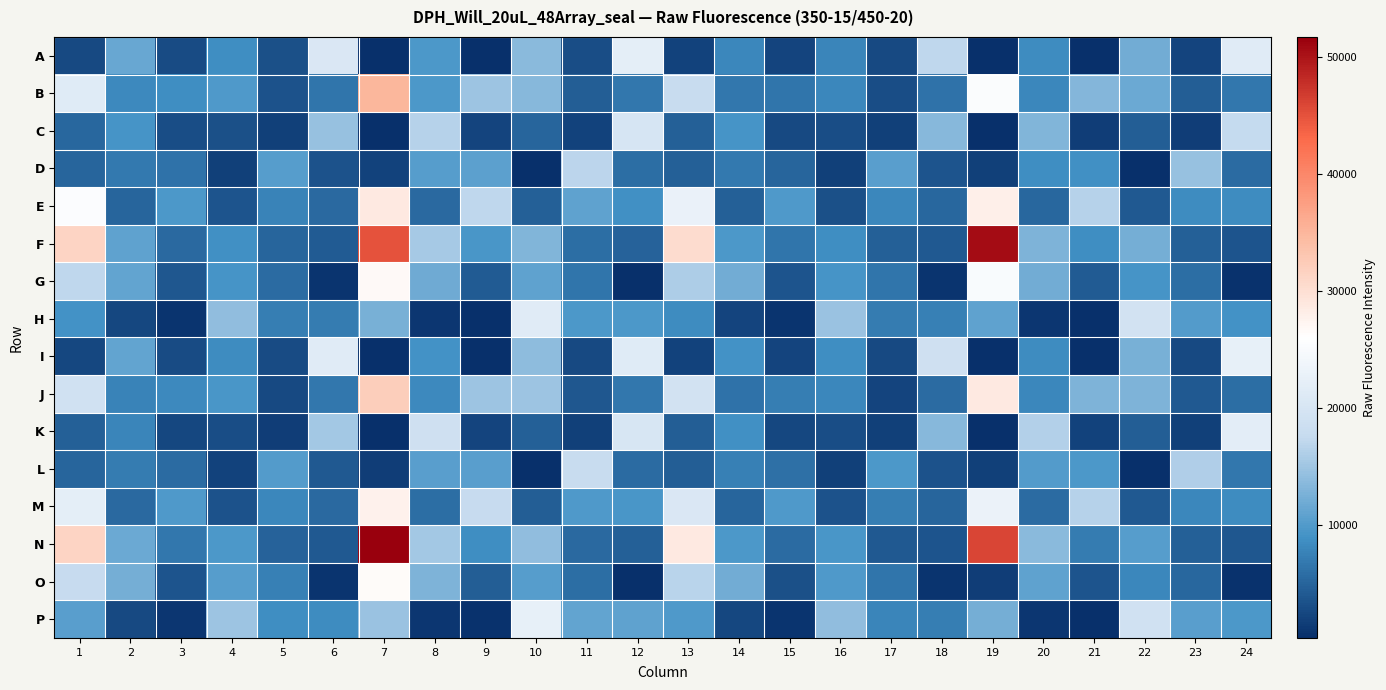

Reading right to left, what are all the values shown in this chart?

A: 24=21542	23=2319	22=12155	21=490	20=8560	19=362	18=17060	17=2591	16=7873	15=2240	14=8133	13=2057	12=22105	11=2969	10=13769	9=429	8=9644	7=376	6=20583	5=3227	4=8672	3=2759	2=11417	1=2567
B: 24=6689	23=4415	22=11765	21=13359	20=8091	19=25397	18=6269	17=3027	16=8171	15=6563	14=6746	13=17823	12=6737	11=4561	10=13494	9=14797	8=9669	7=34894	6=6564	5=3421	4=9805	3=8634	2=8302	1=21272
C: 24=17585	23=1735	22=4454	21=1673	20=13030	19=505	18=13533	17=1761	16=3059	15=2642	14=9341	13=4596	12=19883	11=2014	10=5065	9=2207	8=16575	7=490	6=14584	5=1821	4=3307	3=2994	2=9249	1=5354
D: 24=5566	23=14556	22=494	21=8909	20=8754	19=1760	18=3650	17=10534	16=1948	15=5079	14=6843	13=4675	12=5829	11=16871	10=448	9=10602	8=10319	7=2126	6=3492	5=10306	4=1892	3=6271	2=6939	1=5062
E: 24=8529	23=8534	22=4022	21=16435	20=5282	19=28021	18=5250	17=8007	16=3172	15=9896	14=4658	13=22891	12=8898	11=10892	10=4683	9=17095	8=5507	7=28684	6=5407	5=7742	4=3744	3=9632	2=5147	1=25475
F: 24=3698	23=4744	22=12262	21=8696	20=12907	19=50679	18=4055	17=4756	16=8593	15=6541	14=9631	13=30423	12=4946	11=5895	10=13166	9=9547	8=15557	7=45079	6=4214	5=4971	4=8780	3=5552	2=10918	1=31324
G: 24=596	23=5805	22=9280	21=4175	20=12175	19=25130	18=819	17=6533	16=9214	15=3563	14=12169	13=15822	12=521	11=6437	10=10895	9=4320	8=11984	7=26824	6=777	5=5715	4=9354	3=3942	2=10990	1=17012
H: 24=9134	23=10013	22=19371	21=479	20=1030	19=10893	18=7479	17=7039	16=14704	15=761	14=2325	13=8496	12=9629	11=9596	10=21597	9=502	8=1061	7=12447	6=7083	5=7276	4=14083	3=772	2=2465	1=9098
I: 24=22520	23=2658	22=12452	21=478	20=8395	19=349	18=18956	17=2700	16=8612	15=2209	14=9143	13=2086	12=21239	11=2623	10=13885	9=510	8=9065	7=376	6=21558	5=2928	4=8435	3=2769	2=10990	1=2469
J: 24=5869	23=4033	22=12848	21=12933	20=8034	19=28797	18=5624	17=2312	16=8057	15=7315	14=6219	13=19314	12=6717	11=3887	10=14862	9=14801	8=8199	7=32093	6=6736	5=2577	4=9528	3=8363	2=7641	1=19097
K: 24=21946	23=1912	22=4433	21=1979	20=16300	19=434	18=13407	17=1827	16=3117	15=2536	14=8861	13=4444	12=20053	11=1895	10=4570	9=2183	8=18835	7=449	6=15324	5=1683	4=3049	3=2460	2=7827	1=4683
L: 24=6575	23=16086	22=524	21=9777	20=9991	19=1799	18=3477	17=9745	16=1790	15=6166	14=7414	13=4428	12=5715	11=17866	10=505	9=10432	8=10436	7=1708	6=4011	5=10157	4=2038	3=5676	2=7034	1=5024
M: 24=8541	23=7999	22=4021	21=16513	20=5617	19=23130	18=5156	17=7343	16=3382	15=9949	14=5093	13=20564	12=9410	11=9881	10=4496	9=17700	8=5952	7=27803	6=5493	5=7998	4=3519	3=9895	2=5489	1=22039
N: 24=3813	23=4727	22=10266	21=7020	20=13715	19=46033	18=3611	17=4143	16=9402	15=5574	14=9700	13=28711	12=4677	11=5440	10=14163	9=8692	8=15238	7=51715	6=4134	5=4838	4=9675	3=6644	2=11692	1=31313
O: 24=578	23=5190	22=8108	21=3732	20=10921	19=1591	18=840	17=6428	16=9889	15=3296	14=12075	13=16607	12=541	11=5774	10=10270	9=4402	8=12975	7=26602	6=902	5=7460	4=10328	3=3697	2=12255	1=17765
P: 24=9647	23=10391	22=19074	21=522	20=990	19=12330	18=7174	17=7805	16=14144	15=756	14=2474	13=9850	12=10817	11=11047	10=22487	9=609	8=1122	7=14672	6=8493	5=8623	4=14925	3=983	2=2730	1=10540